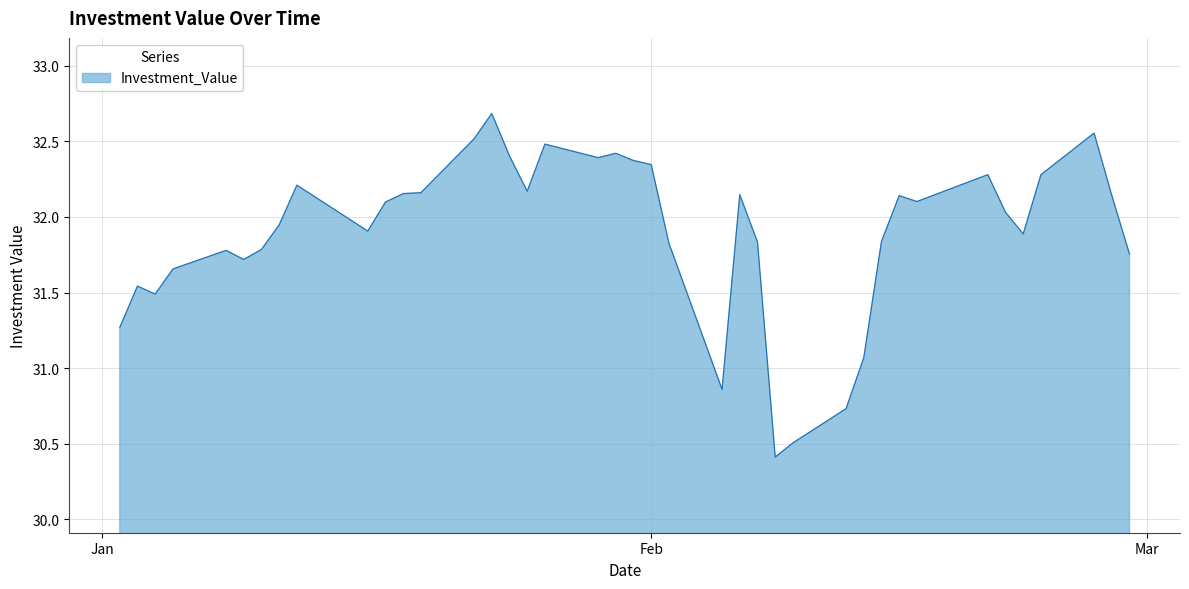

How many distinct data groups are displayed?

1